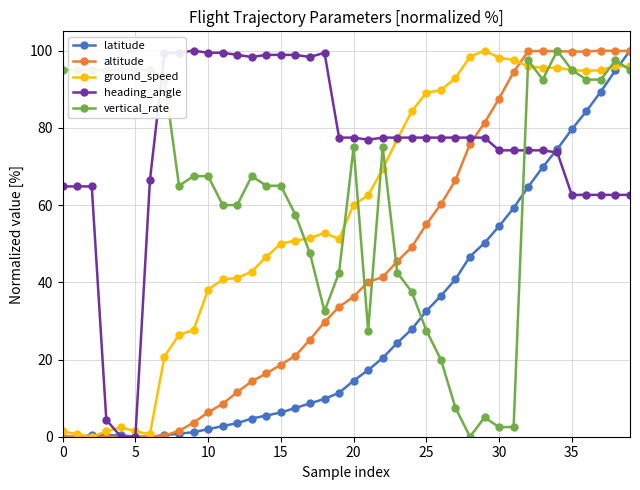

Which series has the largest total across all categories?

heading_angle